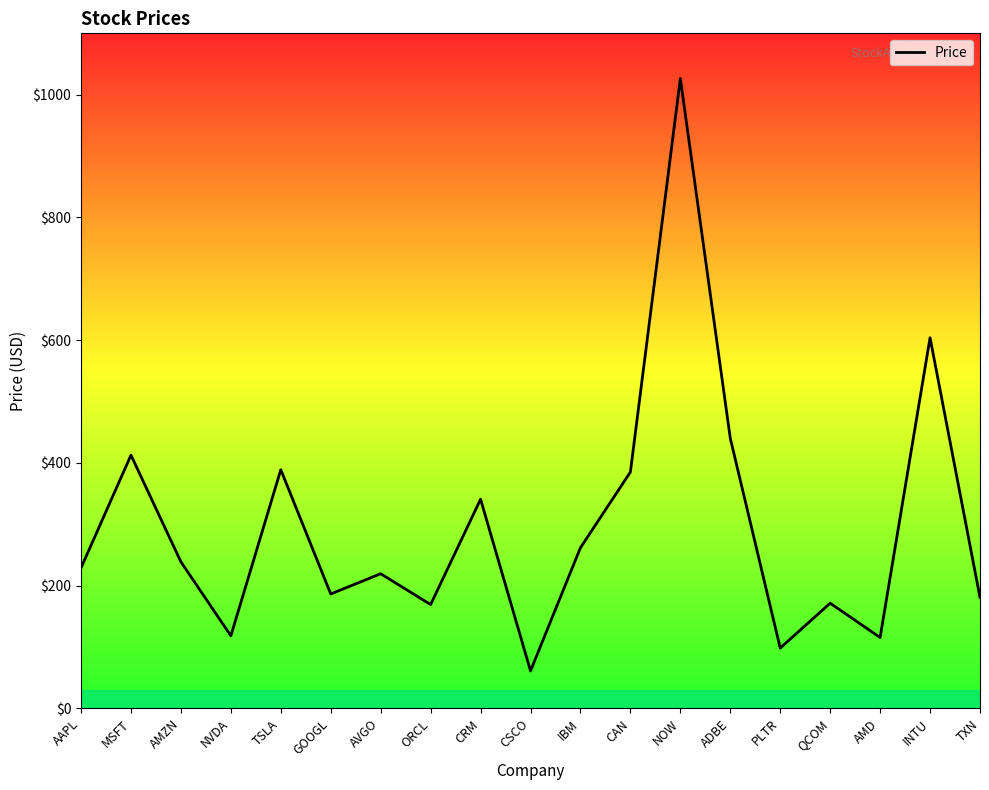

Where is the first local maximum?

MSFT